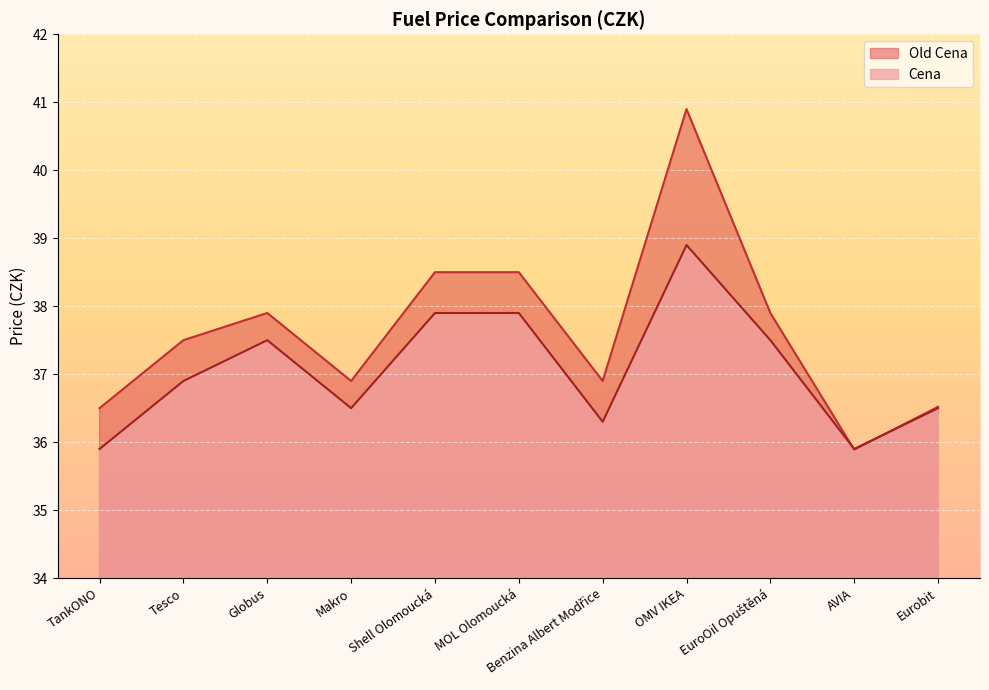

Reading right to left, transcribe all the data shown in this chart.

Old Cena: 36.5	35.9	37.9	40.9	36.9	38.5	38.5	36.9	37.9	37.5	36.5
Cena: 36.5	35.9	37.5	38.9	36.3	37.9	37.9	36.5	37.5	36.9	35.9